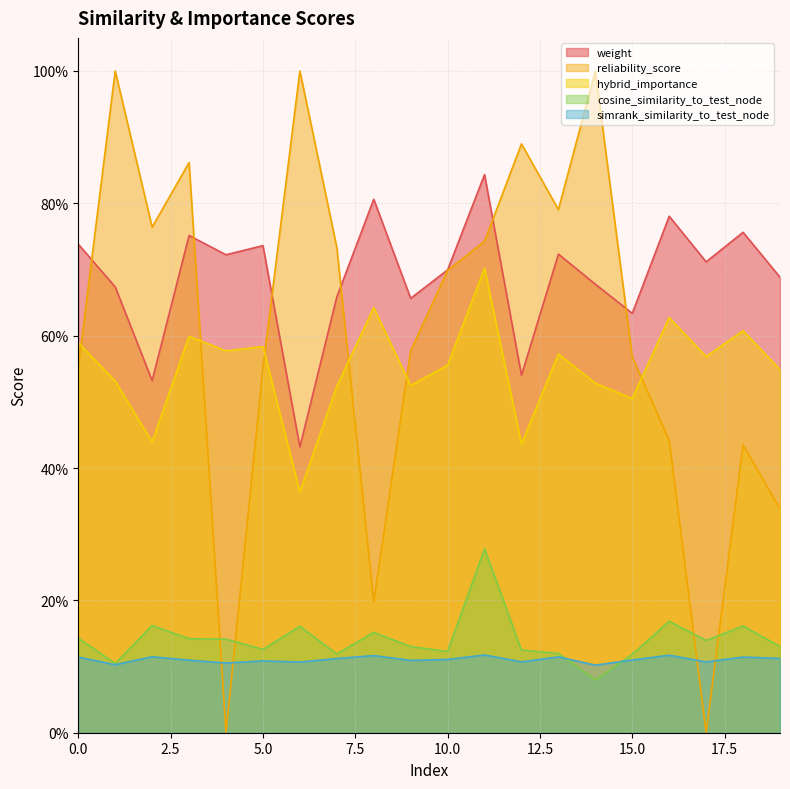

Reading left to right, what are all the values shown in this chart?

weight: 0=0.7	1=0.7	2=0.5	3=0.8	4=0.7	5=0.7	6=0.4	7=0.7	8=0.8	9=0.7	10=0.7	11=0.8	12=0.5	13=0.7	14=0.7	15=0.6	16=0.8	17=0.7	18=0.8	19=0.7
simrank_similarity_to_test_node: 0=0.1	1=0.1	2=0.1	3=0.1	4=0.1	5=0.1	6=0.1	7=0.1	8=0.1	9=0.1	10=0.1	11=0.1	12=0.1	13=0.1	14=0.1	15=0.1	16=0.1	17=0.1	18=0.1	19=0.1
cosine_similarity_to_test_node: 0=0.1	1=0.1	2=0.2	3=0.1	4=0.1	5=0.1	6=0.2	7=0.1	8=0.2	9=0.1	10=0.1	11=0.3	12=0.1	13=0.1	14=0.1	15=0.1	16=0.2	17=0.1	18=0.2	19=0.1
hybrid_importance: 0=0.6	1=0.5	2=0.4	3=0.6	4=0.6	5=0.6	6=0.4	7=0.5	8=0.6	9=0.5	10=0.6	11=0.7	12=0.4	13=0.6	14=0.5	15=0.5	16=0.6	17=0.6	18=0.6	19=0.5
reliability_score: 0=0.6	1=1.0	2=0.8	3=0.9	4=0.0	5=0.6	6=1.0	7=0.7	8=0.2	9=0.6	10=0.7	11=0.7	12=0.9	13=0.8	14=1.0	15=0.6	16=0.4	17=0.0	18=0.4	19=0.3